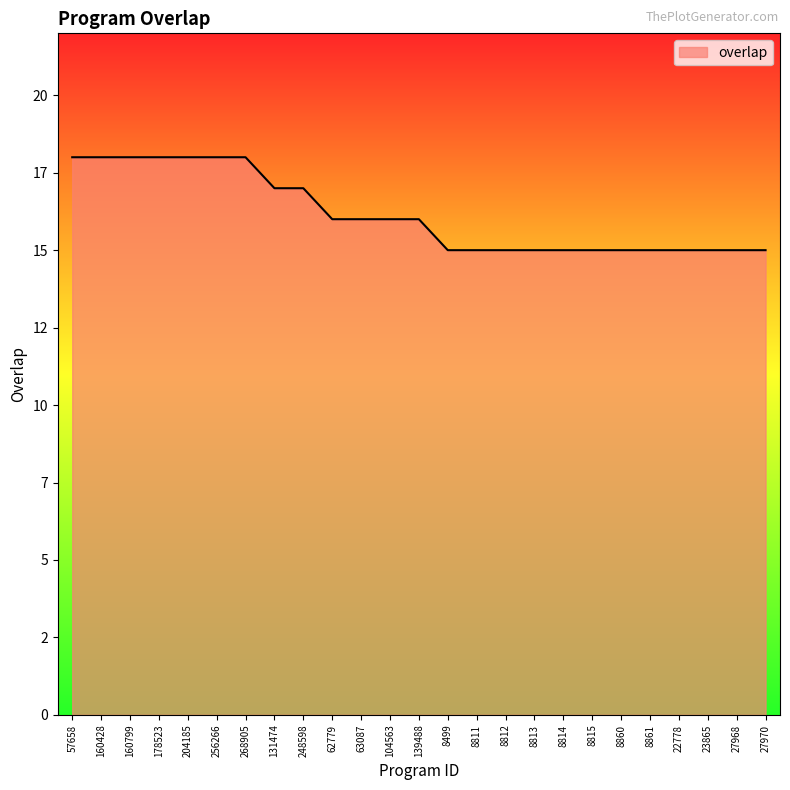

Does the chart have visible grid lines?

No